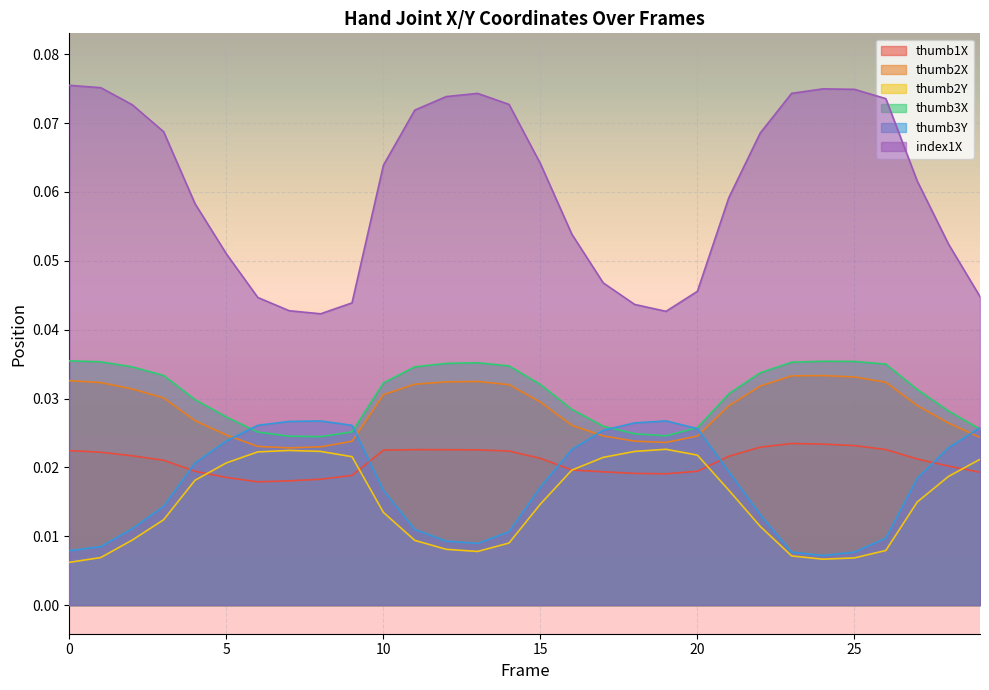

Is it true that thumb2Y equals 0.0 at 13?

True